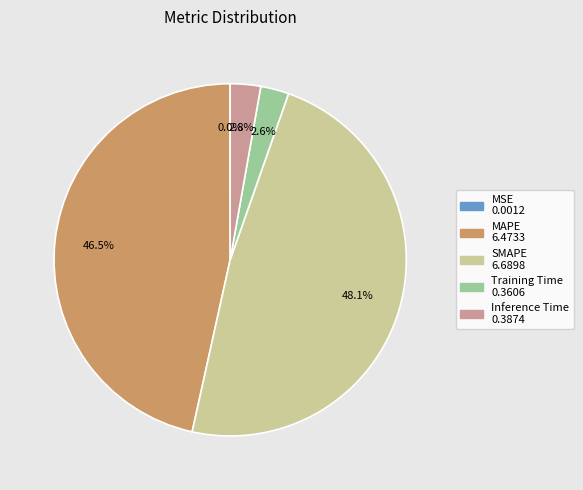

What is the largest slice in the pie chart?

SMAPE